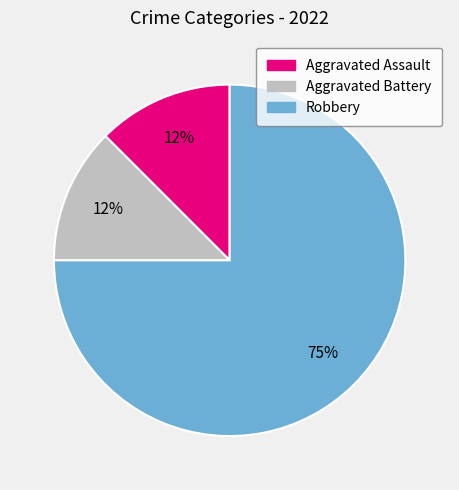

To the nearest percent, what is the average slice percentage?

33%